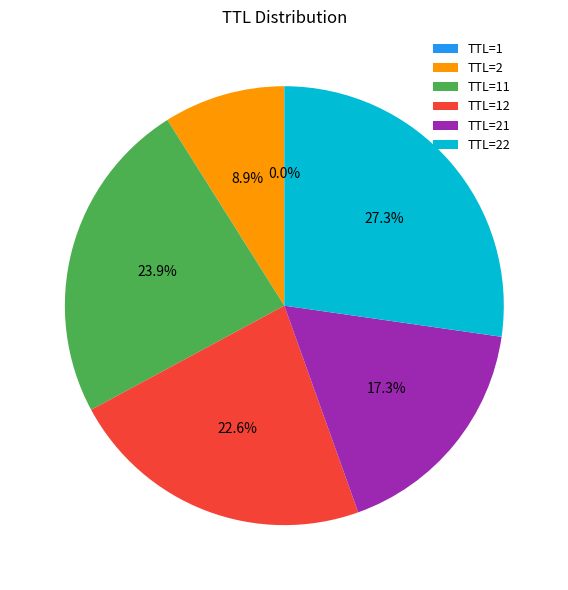

What is the total percentage of TTL=21 and TTL=2?

26.2%